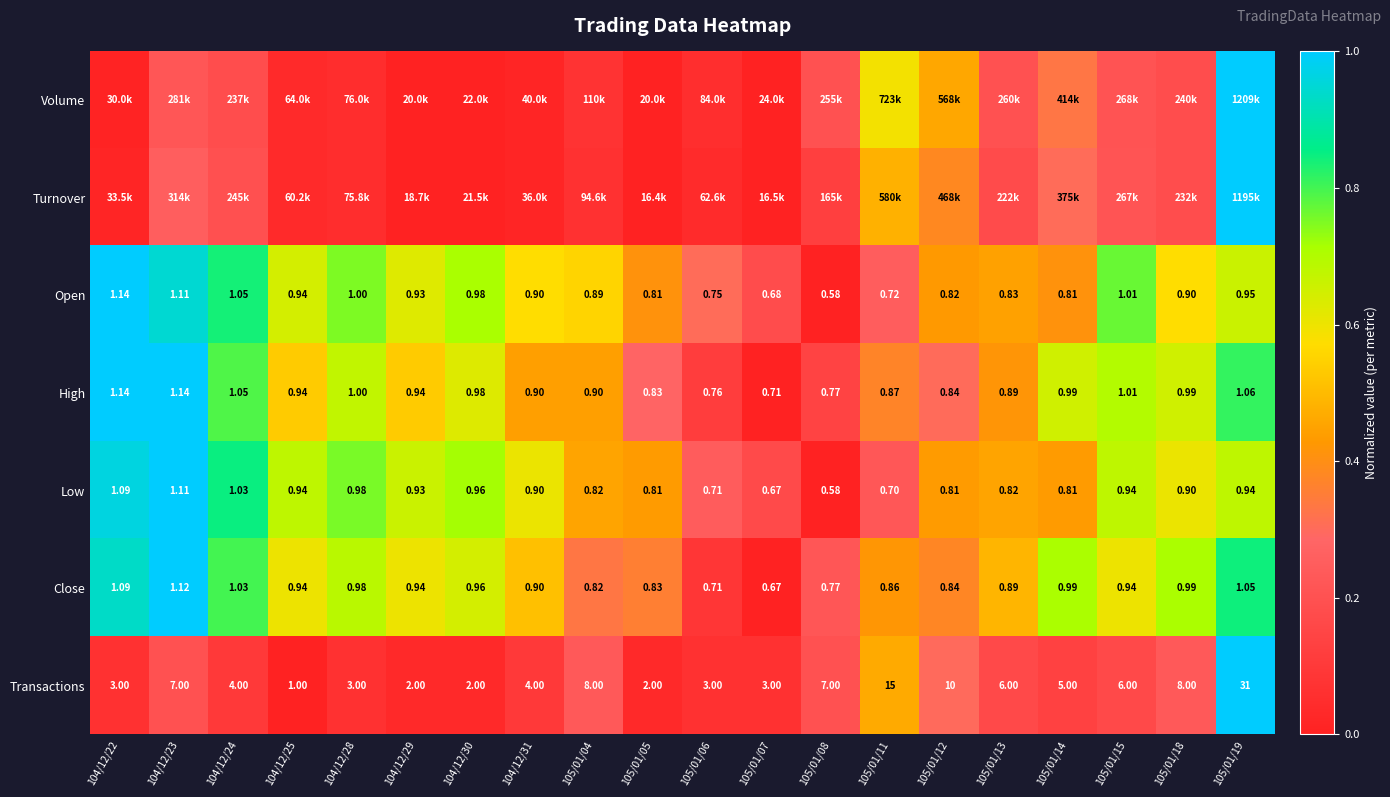

Is the value of Low at 104/12/24 greater than the value of Close at 104/12/31?

Yes